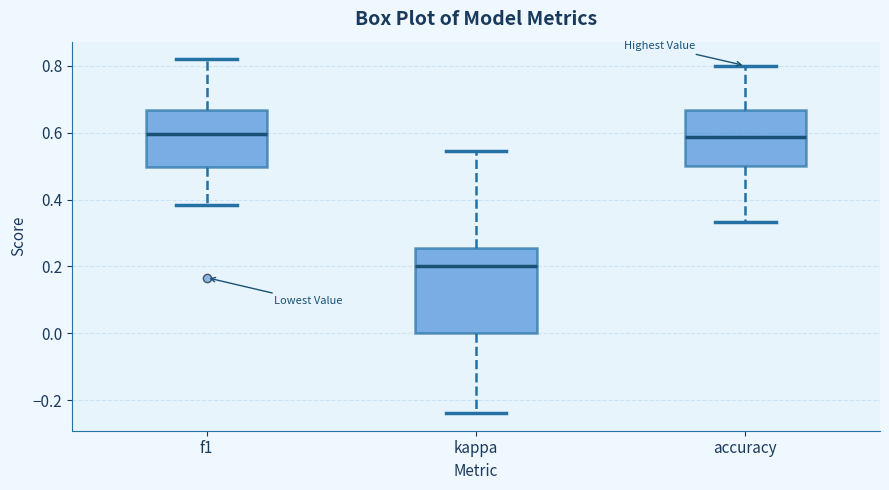

Reading left to right, read every box against the y-axis: the position of its median line, the range the box covers, and the ends of its whiskers. The values are not printed on the chart, so give them approximately, as read against the axis.

f1: median 0.60, box 0.50 to 0.66, whiskers 0.38 to 0.82
kappa: median 0.20, box 0.00 to 0.26, whiskers -0.24 to 0.54
accuracy: median 0.58, box 0.50 to 0.66, whiskers 0.34 to 0.80